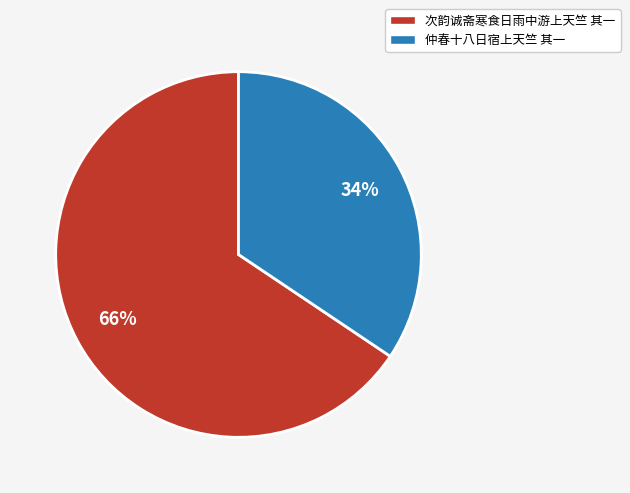

True or false: 仲春十八日宿上天竺 其一 accounts for 22% of the total.

False